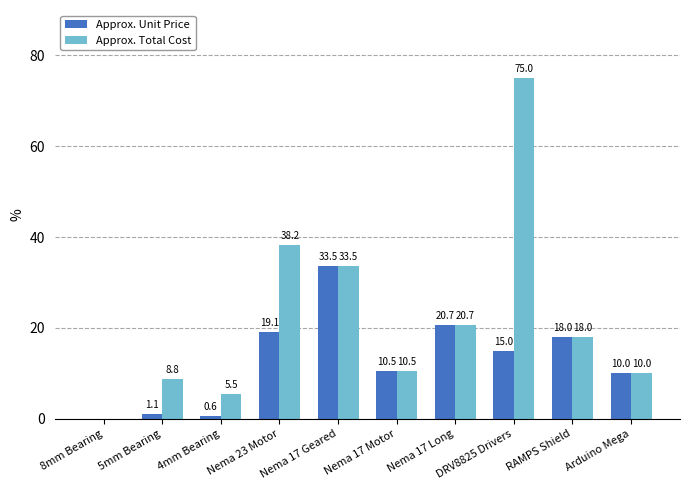

What is the sum of the Approx. Unit Price values at Nema 17 Long and RAMPS Shield?

38.7